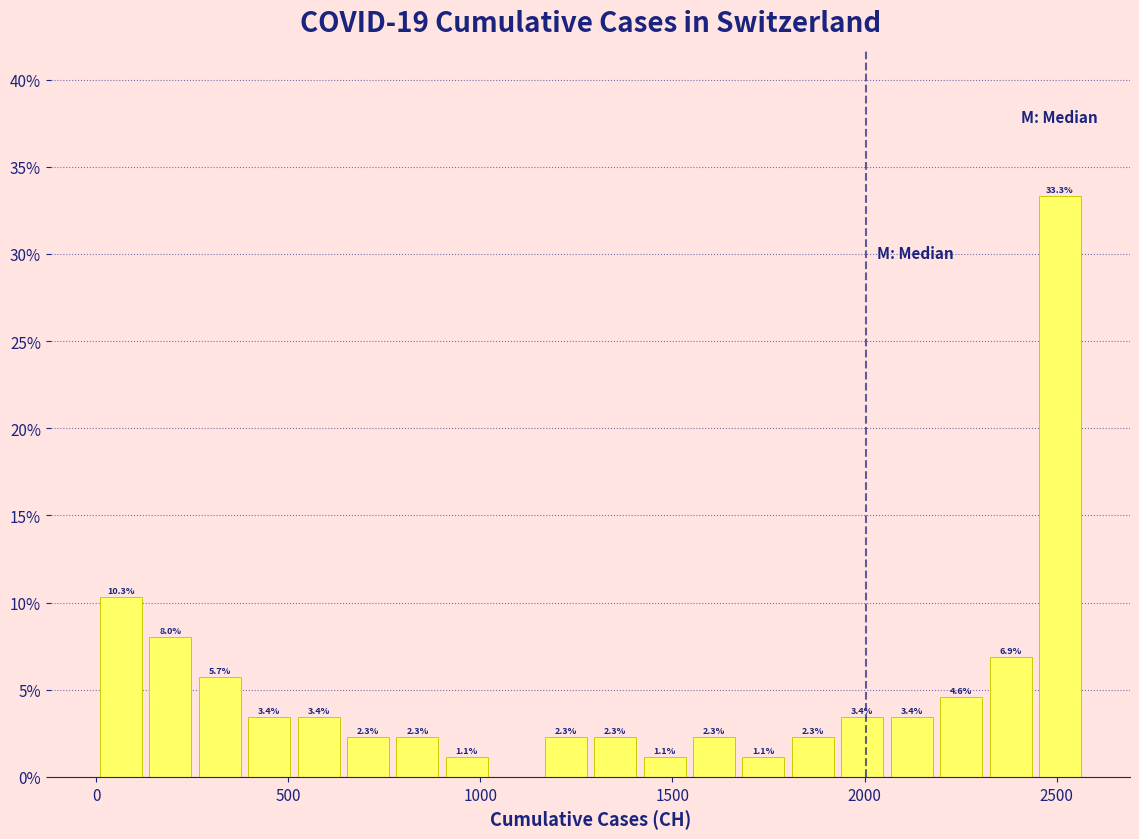

Around what value on the x-axis is the tallest bar? Give the approximate position of its centre, as read against the axis.

2500